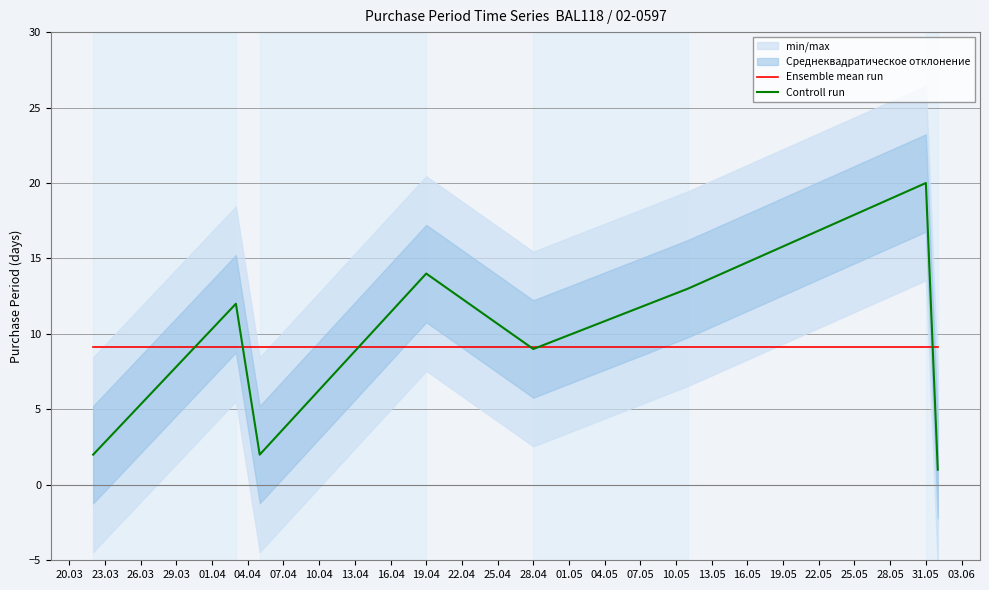

The Controll run series shows 20.0 at 31.05. True or false?

True